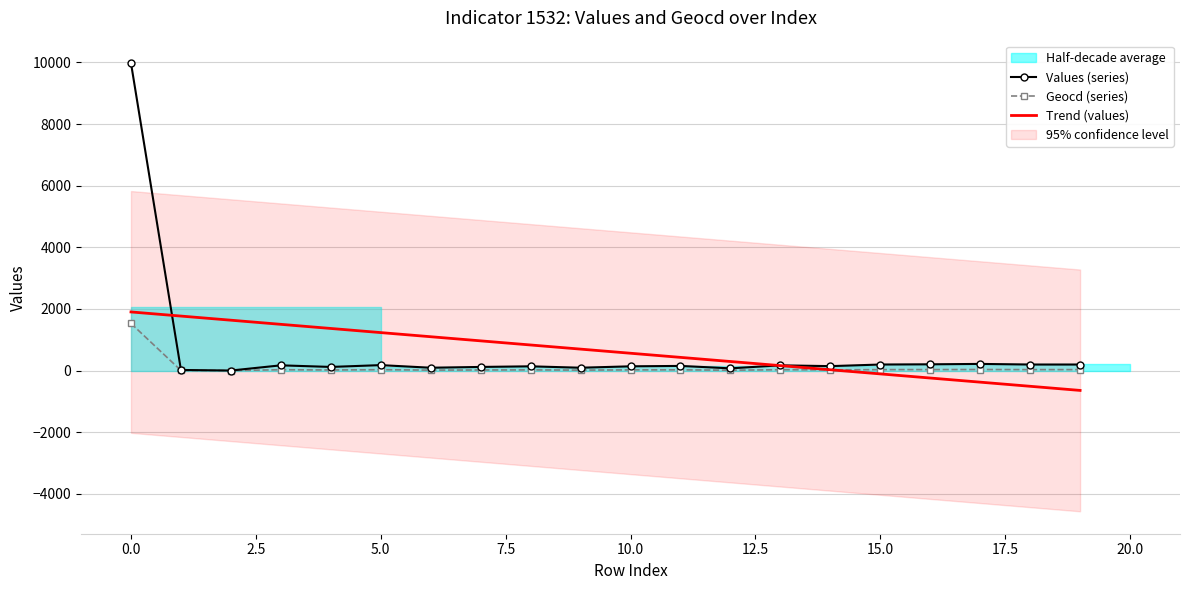

List the series in order of their peak value, highest first.

Values (series), Trend (values), Geocd (series)